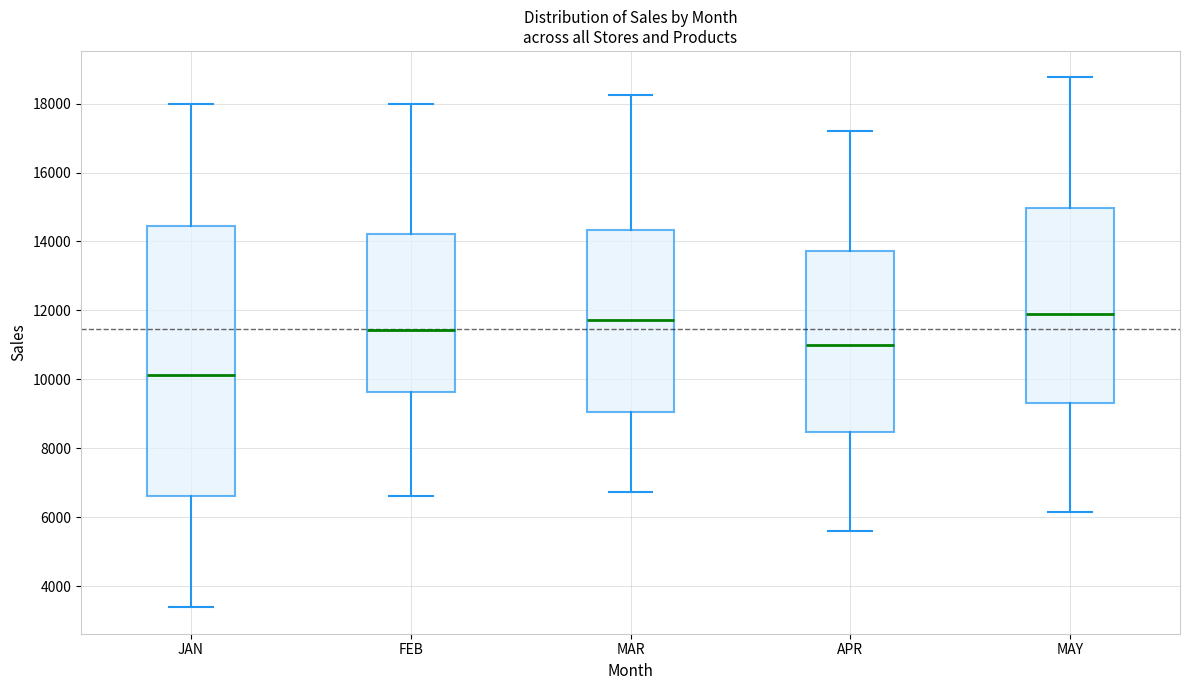

Reading left to right, transcribe this box plot: for each box, give where its median line is, the range the box spans, and where its two whiskers end, as read against the y-axis. The values are not printed on the chart, so give them approximately, as read against the axis.

JAN: median 10200, box 6600 to 14400, whiskers 3400 to 18000
FEB: median 11400, box 9600 to 14200, whiskers 6600 to 18000
MAR: median 11800, box 9000 to 14400, whiskers 6800 to 18200
APR: median 11000, box 8400 to 13800, whiskers 5600 to 17200
MAY: median 12000, box 9400 to 15000, whiskers 6200 to 18800